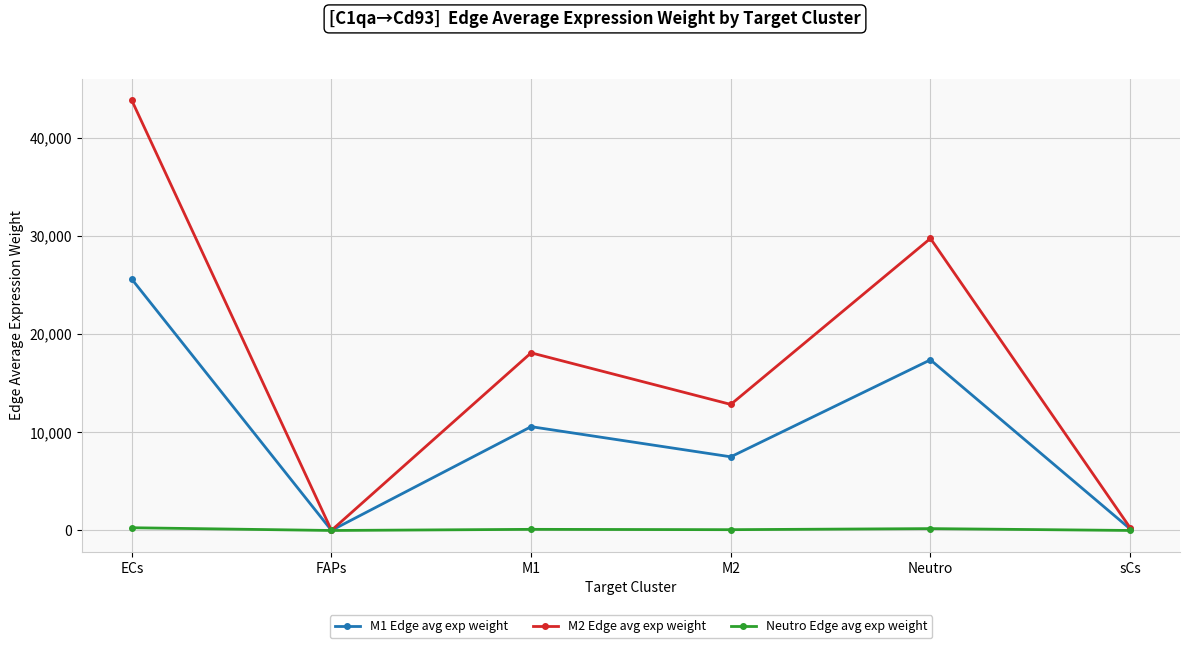

Rank the series by their maximum value, from highest to lowest.

M2 Edge avg exp weight, M1 Edge avg exp weight, Neutro Edge avg exp weight